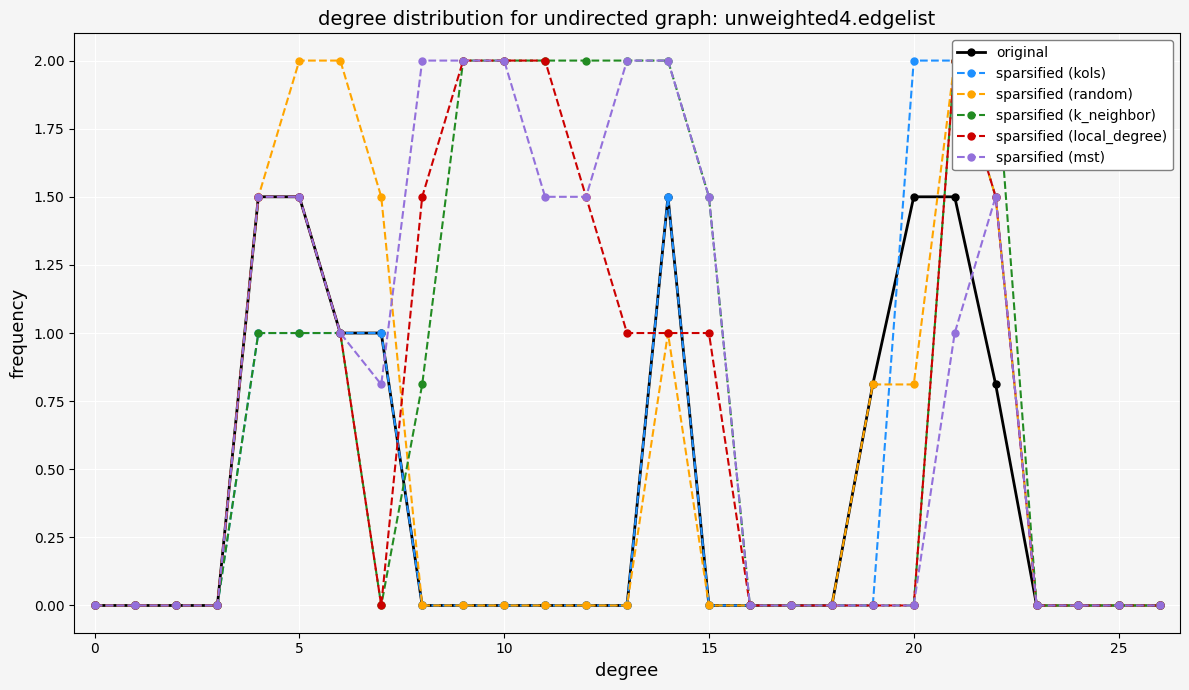

True or false: original has more than 0 points higher than both neighbors.

True